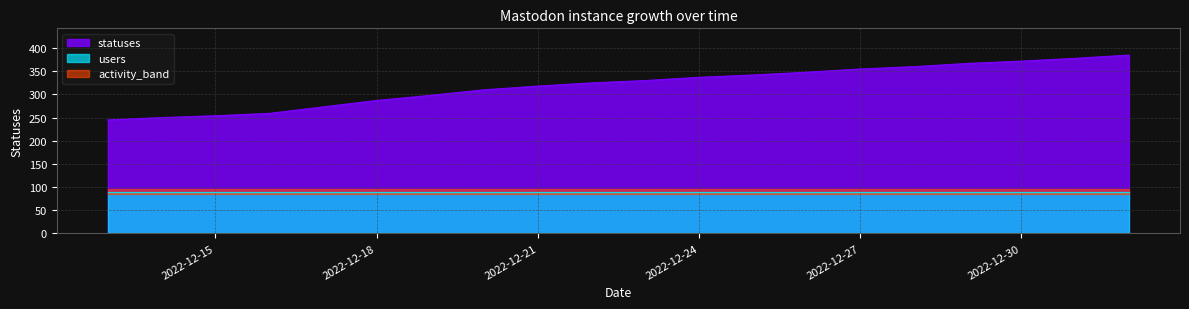

What is the difference between the values at 2022-12-15 and 2022-12-17?

19